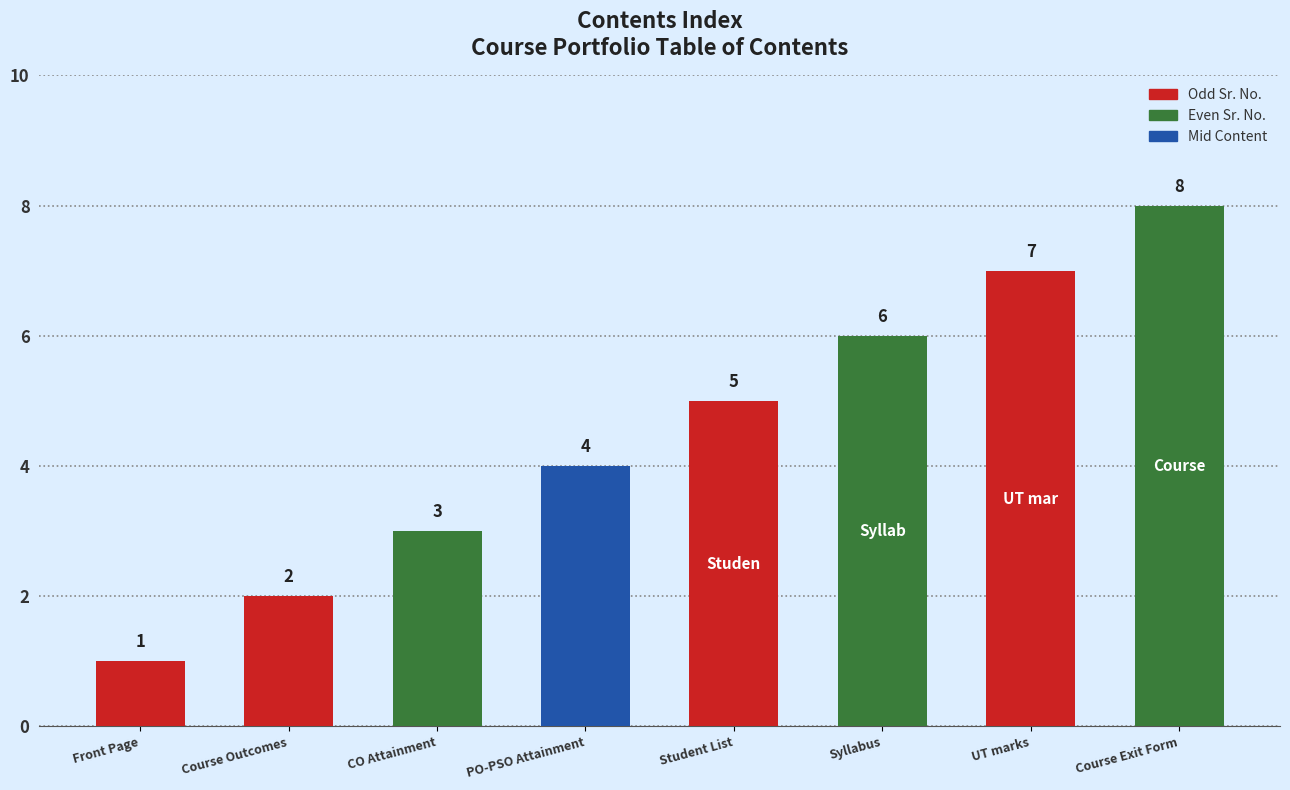

List the labels in order of value, smallest first.

Front Page, Course Outcomes, CO Attainment, PO-PSO Attainment, Student List, Syllabus, UT marks, Course Exit Form